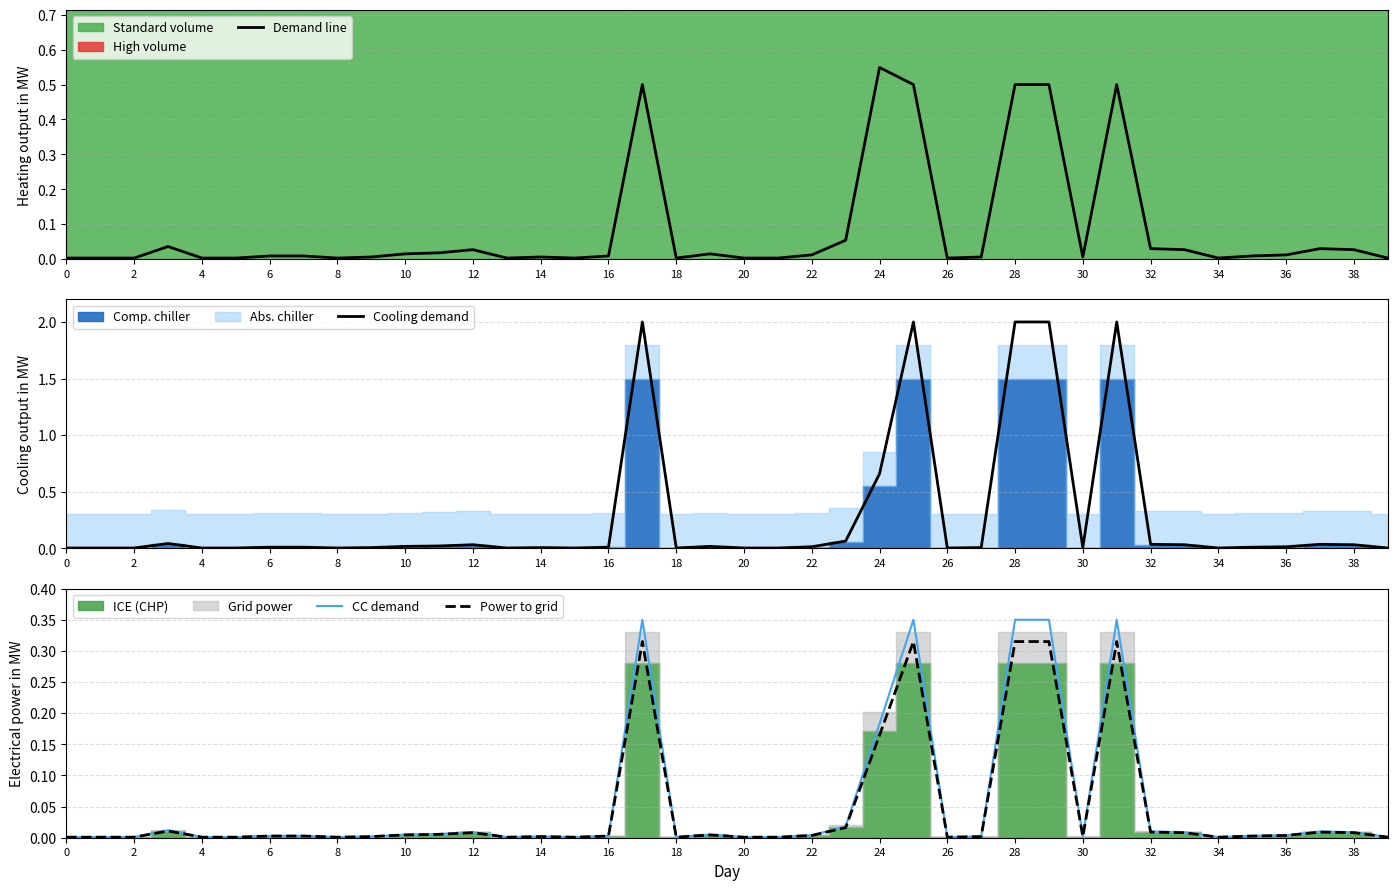

True or false: Power to grid and Demand line intersect in this chart.

False